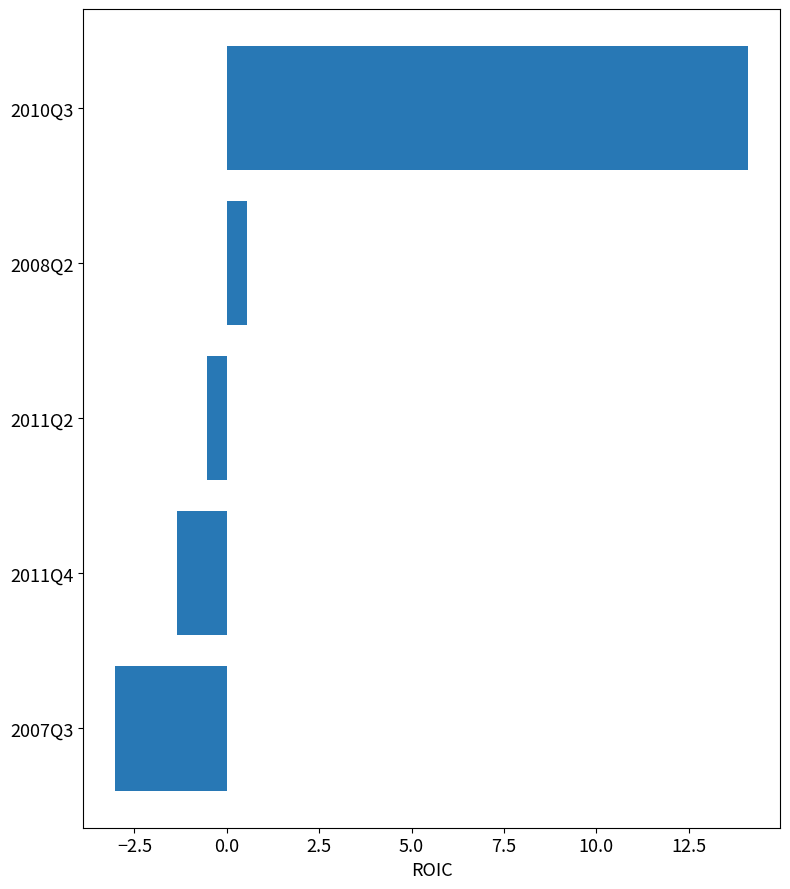

The value at 2011Q2 is -0.5. True or false?

True